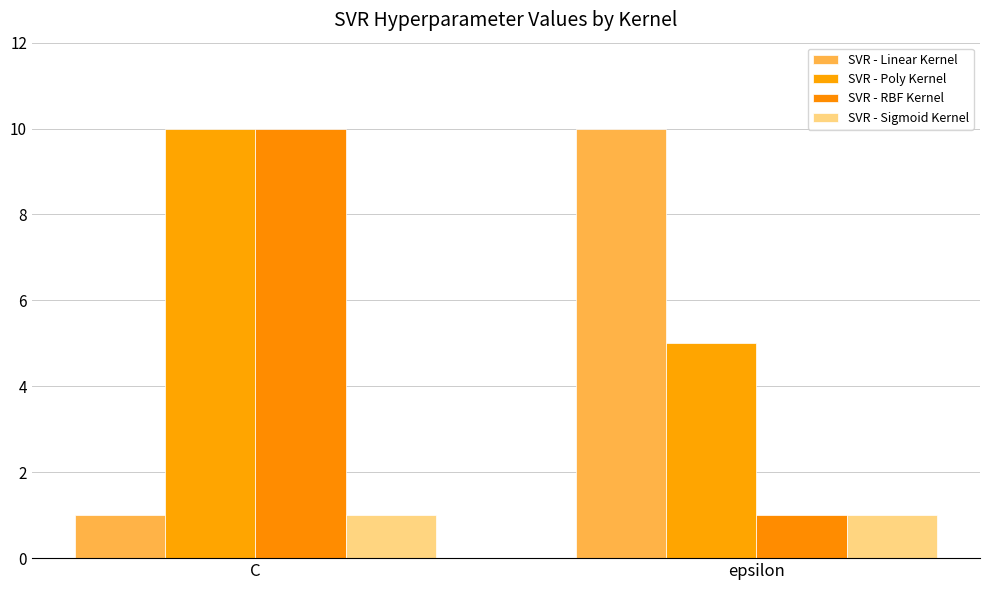

What are all the series names shown in the legend?

SVR - Linear Kernel, SVR - Poly Kernel, SVR - RBF Kernel, SVR - Sigmoid Kernel